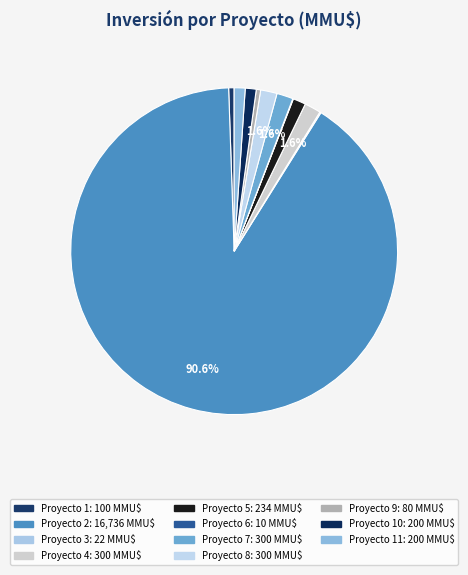

Which slice is the largest?

2